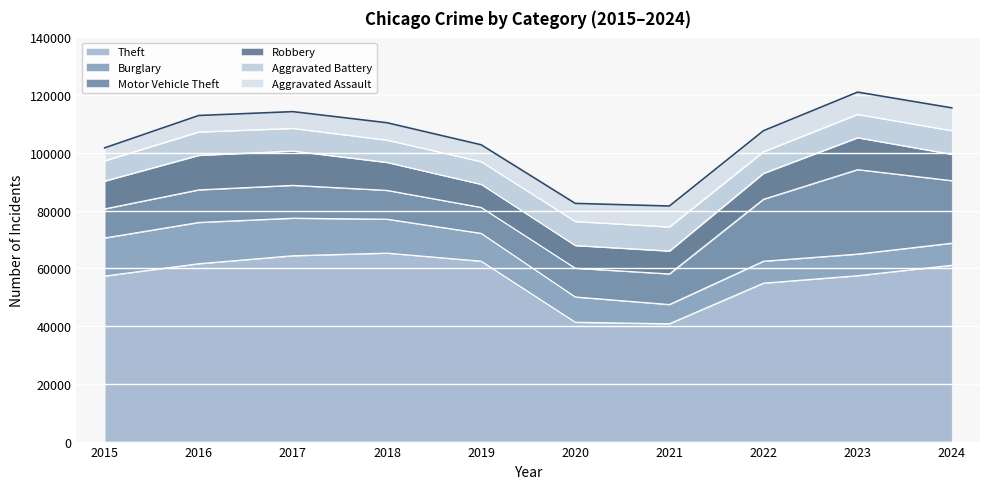

Is it true that Motor Vehicle Theft equals 11285 at 2016?

True